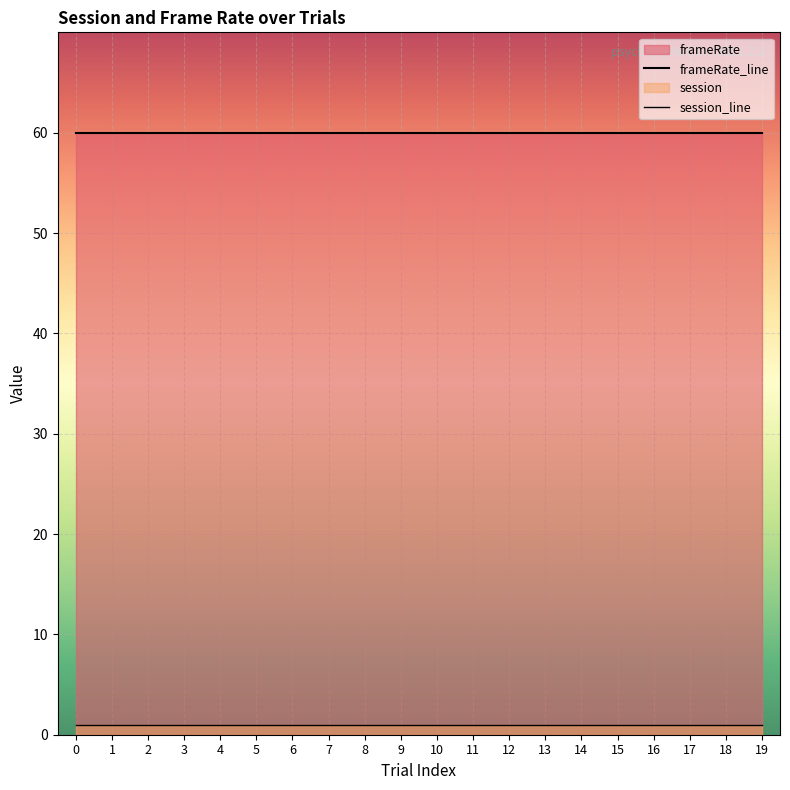

What is the approximate value of frameRate_line at 16?

60.0